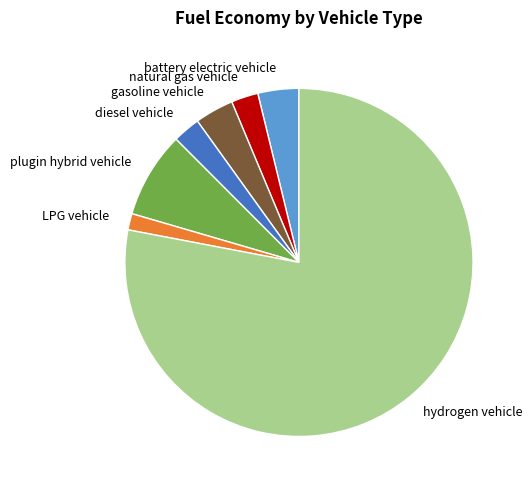

Combined, do battery electric vehicle and hydrogen vehicle account for over 50%?

Yes